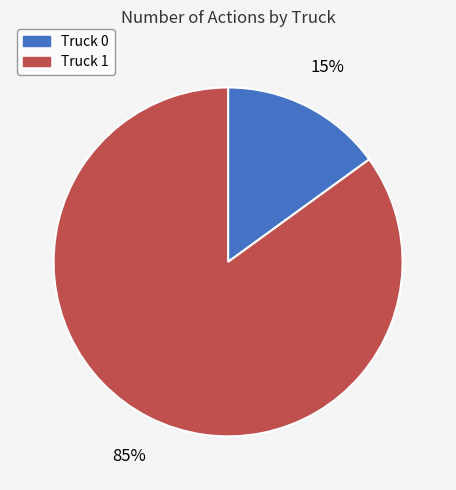

Which category has the biggest portion of the pie?

Truck 1